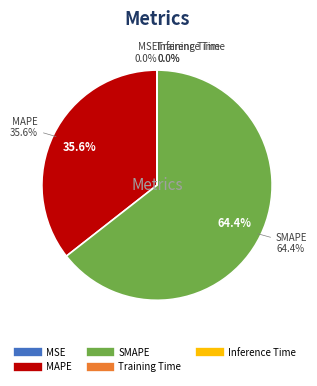

To the nearest percent, what is the average slice percentage?

20%